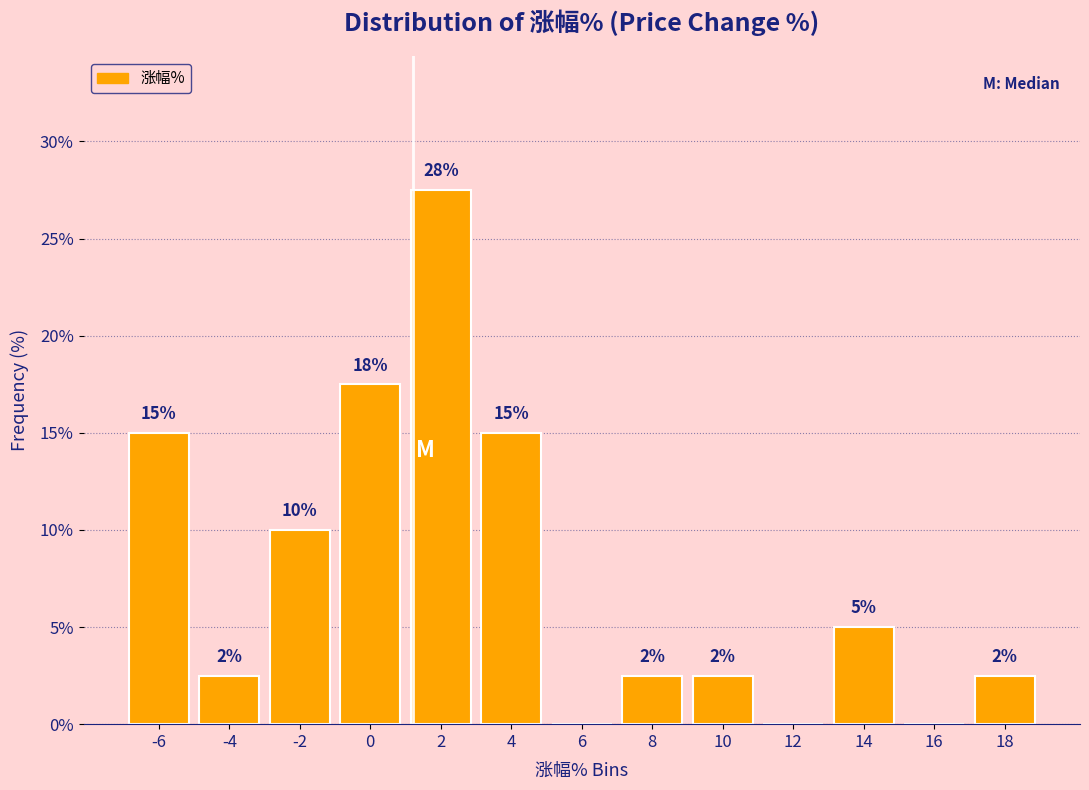

Are the bars horizontal?

No